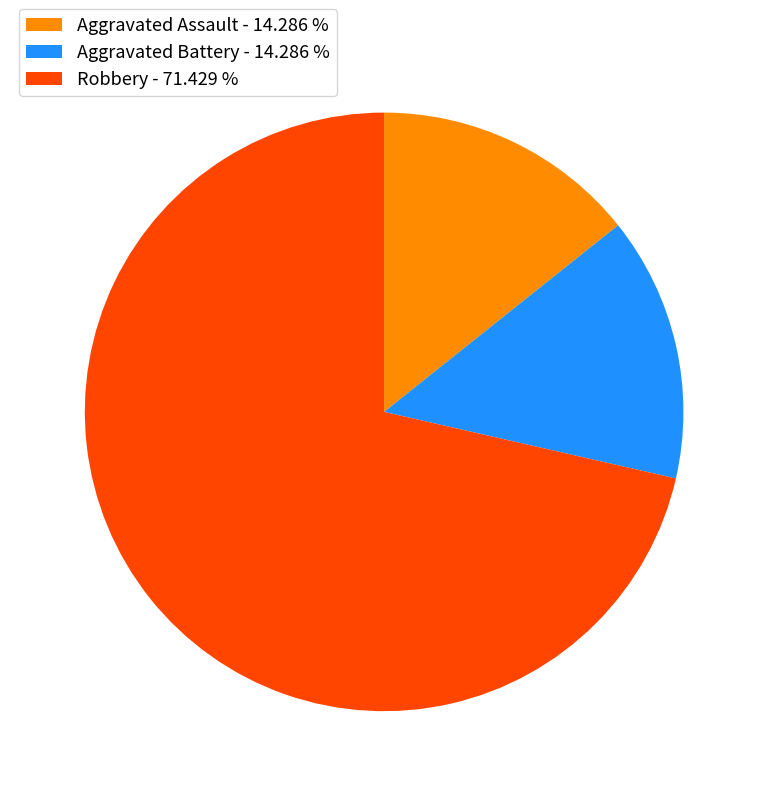

Do Aggravated Battery - 14.286 % and Robbery - 71.429 % together represent more than half of the pie?

Yes